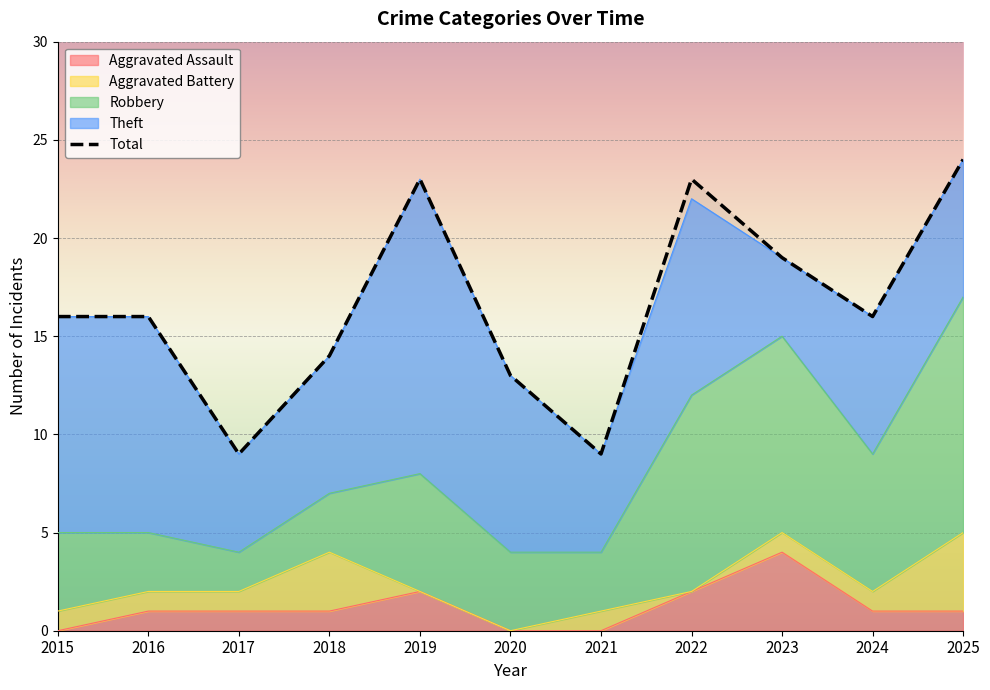

Rank the categories by value from lowest to highest.

2017, 2021, 2020, 2018, 2015, 2016, 2024, 2023, 2019, 2022, 2025